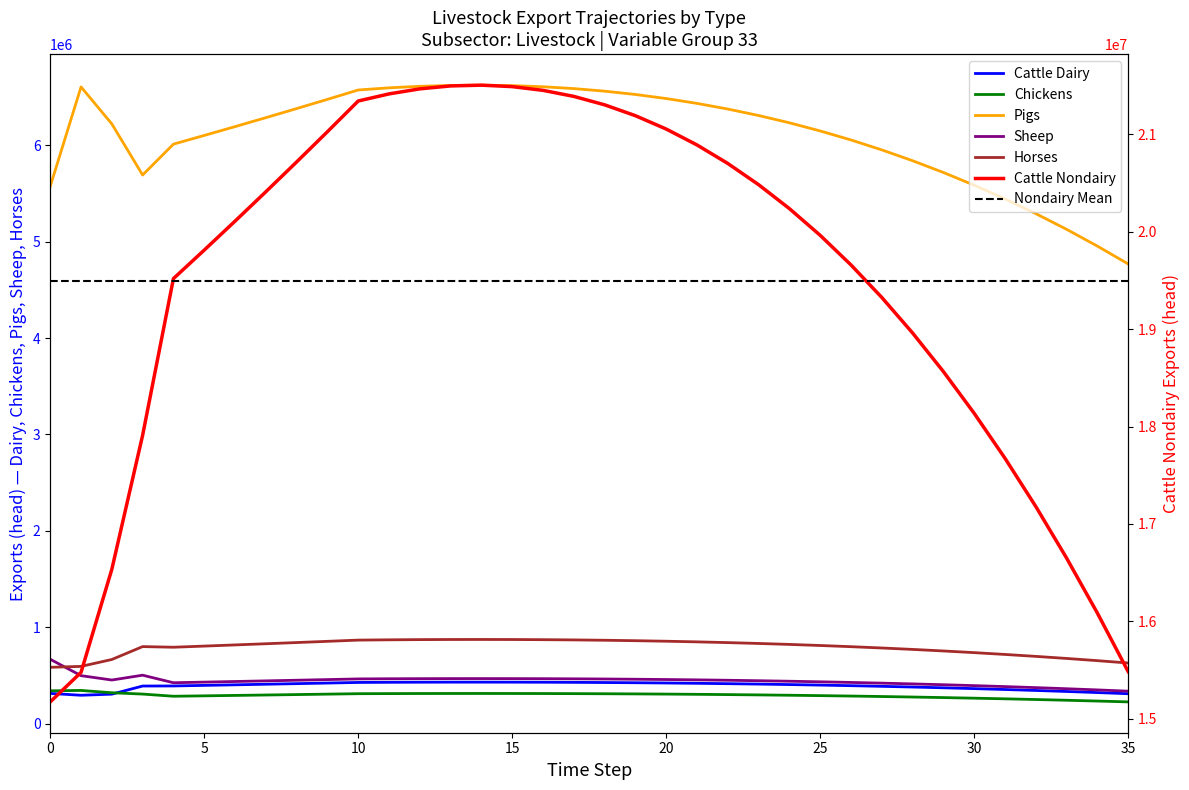

Reading left to right, list all the values displayed in this chart.

exports_lvst_cattle_dairy: 312436.7	293328.2	304793.3	389160.4	389915.6	395764.3	401700.8	407726.3	413842.2	420049.8	426350.6	427808.2	428842.5	429443.2	429599.8	429301.6	428537.9	427297.3	425568.7	423340.4	420600.6	417337.2	413538.0	409190.4	404281.5	398798.3	392727.4	386055.3	378768.0	370851.4	362291.0	353072.1	343179.6	332598.2	321312.2	309305.7
exports_lvst_cattle_nondairy: 15172068.9	15475277.7	16534242.3	17910630.5	19519182.1	19811969.9	20109149.4	20410786.7	20716948.5	21027702.7	21343118.2	21416088.4	21467864.8	21497934.6	21505774.4	21490849.7	21452615.3	21390514.6	21303979.5	21192430.4	21055275.7	20891911.5	20701722.0	20484078.3	20238339.1	19963849.8	19659942.5	19325935.9	18961134.6	18564829.3	18136296.4	17674797.6	17179579.5	16649874.0	16084897.0	15483849.1
exports_lvst_chickens: 339484.5	343452.9	319344.9	305710.1	283097.2	287343.6	291653.8	296028.6	300469.0	304976.0	309550.7	310609.0	311359.9	311796.1	311909.8	311693.3	311138.8	310238.1	308983.0	307365.2	305375.9	303006.6	300248.2	297091.6	293527.5	289546.4	285138.7	280294.4	275003.5	269255.7	263040.4	256347.1	249164.6	241482.0	233287.9	224570.6
exports_lvst_pigs: 5575896.4	6607694.4	6223458.0	5693171.9	6013711.8	6103917.4	6195476.2	6288408.3	6382734.5	6478475.5	6575652.6	6598134.2	6614086.1	6623350.4	6625765.7	6621167.6	6609387.8	6590255.1	6563594.3	6529226.8	6486970.5	6436639.3	6378043.3	6310988.9	6235278.6	6150710.5	6057079.0	5954174.0	5841781.5	5719682.9	5587655.2	5445470.9	5292898.0	5129699.7	4955634.6	4770456.3
exports_lvst_sheep: 666823.9	496774.8	451514.2	501631.1	423348.8	429699.0	436144.5	442686.7	449327.0	456066.9	462907.9	464490.5	465613.5	466265.7	466435.7	466112.0	465282.8	463935.9	462059.0	459639.6	456664.9	453121.7	448996.7	444276.3	438946.5	432993.1	426401.7	419157.5	411245.4	402650.0	393355.6	383346.2	372605.5	361116.8	348863.1	335827.0
exports_lvst_horses: 583490.0	592970.9	664615.1	798455.5	791859.4	803737.3	815793.4	828030.3	840450.7	853057.5	865853.4	868813.6	870914.1	872134.0	872452.0	871846.6	870295.5	867776.1	864265.6	859740.2	854176.1	847548.7	839833.0	831003.6	821034.4	809898.8	797569.8	784019.8	769220.4	753143.0	735758.1	717035.9	696945.8	675456.6	652536.4	628153.0